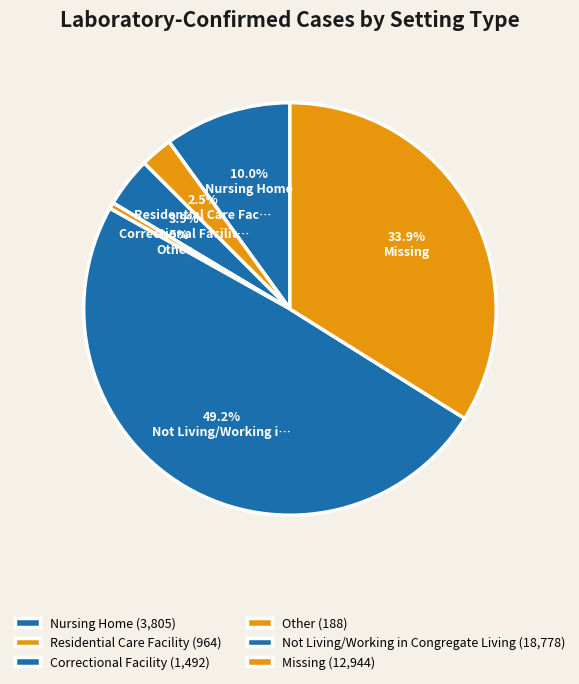

To the nearest percent, what portion does Nursing Home represent?

10%